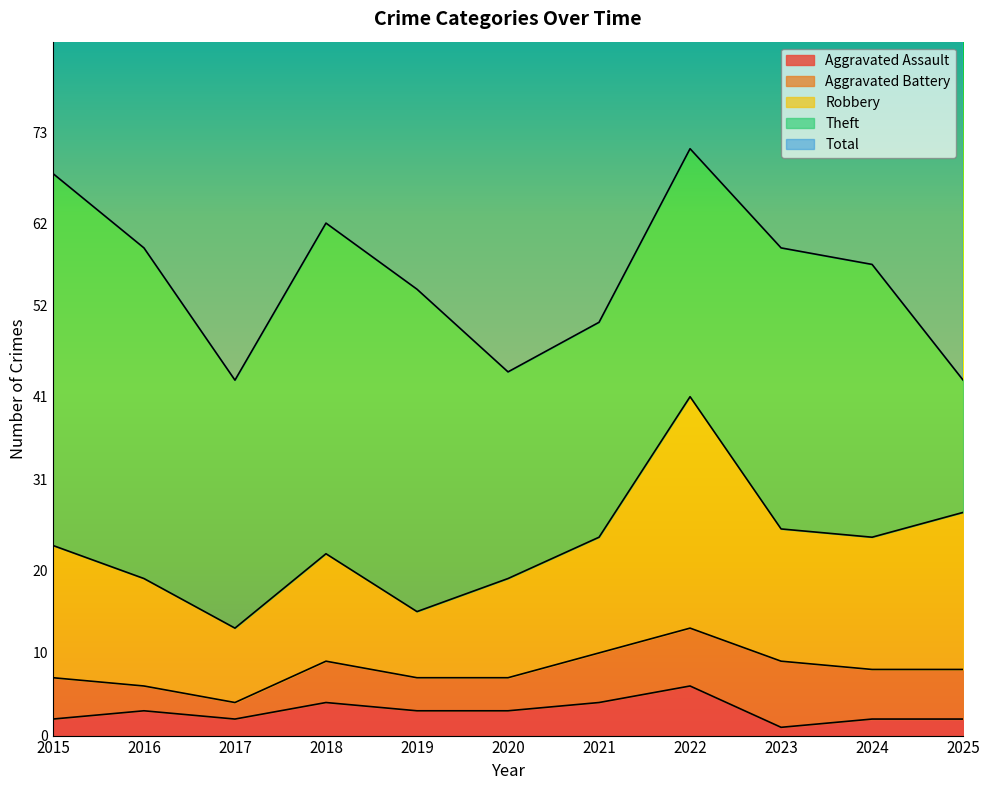

Does the chart display data point markers on the line(s)?

No